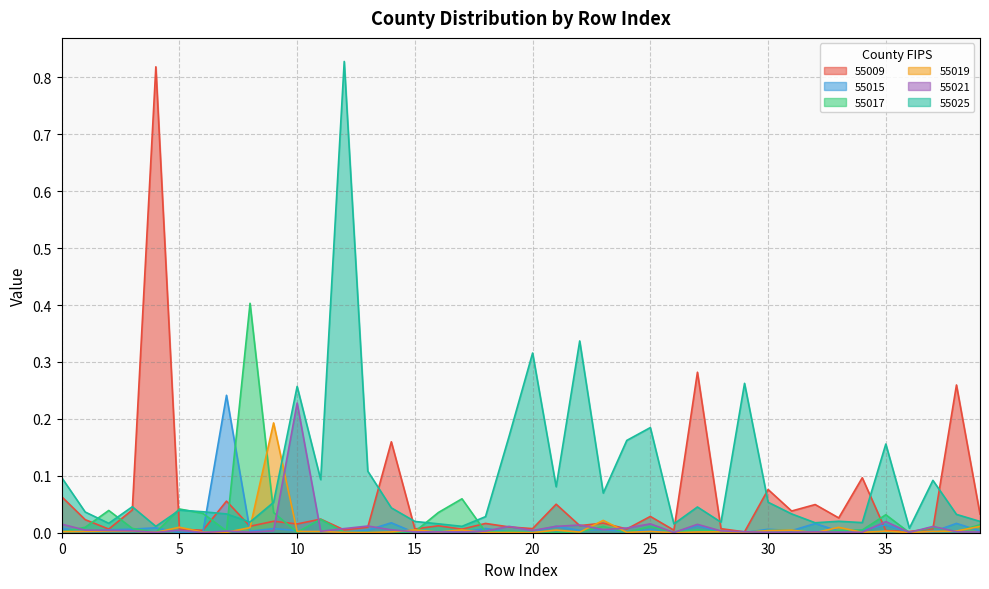

True or false: 55017 and 55019 cross at least once.

True